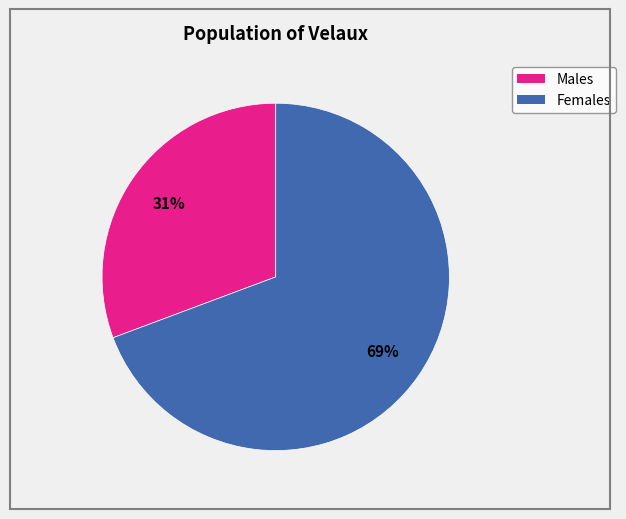

To the nearest percent, what is the average slice percentage?

50%